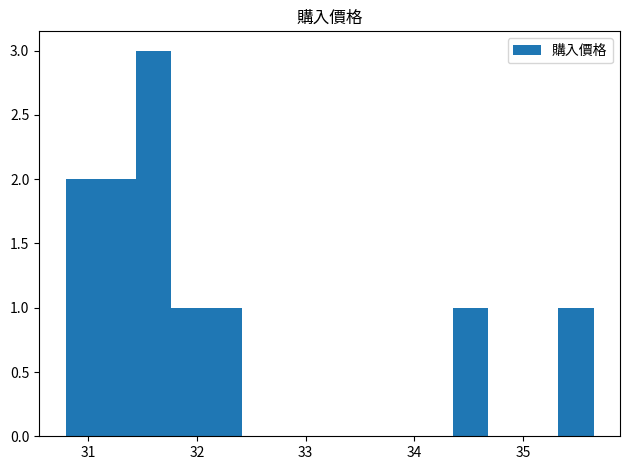

Read against the x-axis, roughly where is the centre of the tallest bar?

31.6